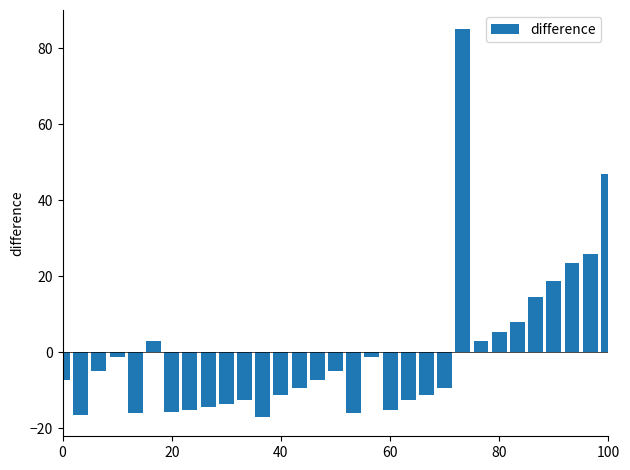

What is the difference between the maximum and minimum values?

102.1